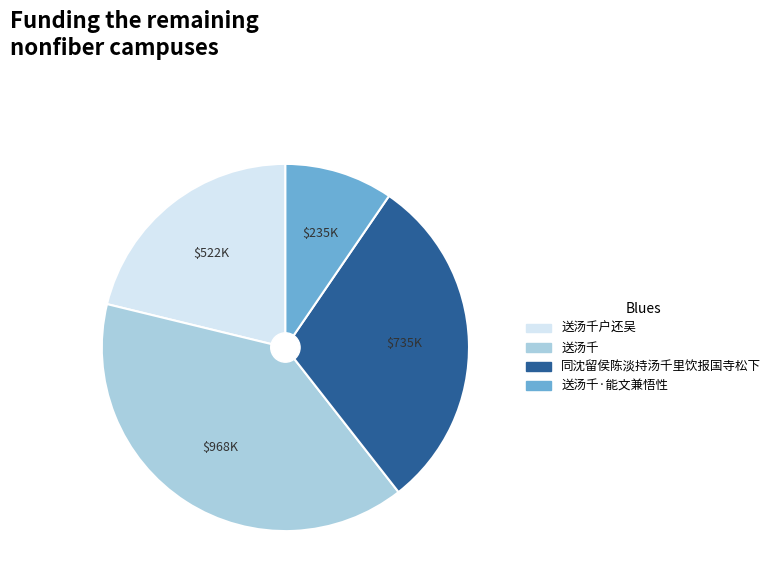

What is the ratio of the value at 送汤千 to the value at 同沈留侯陈淡持汤千里饮报国寺松下?

1.3